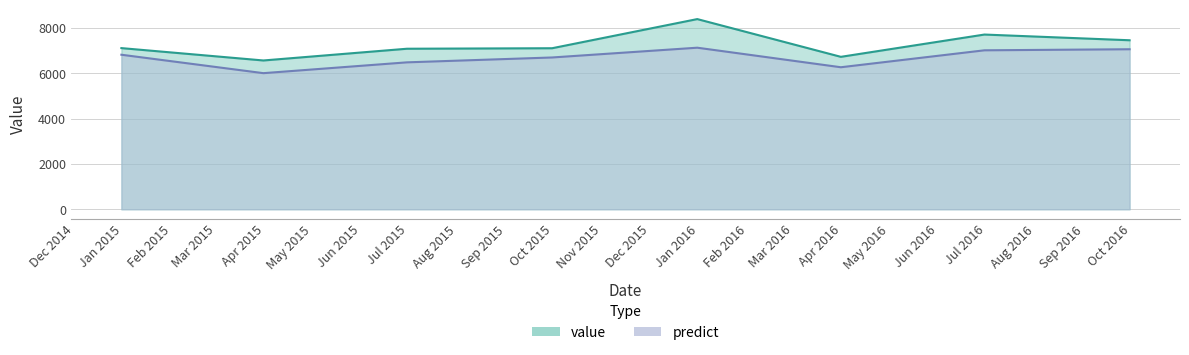

What position from the right is 2015-06-30?

6